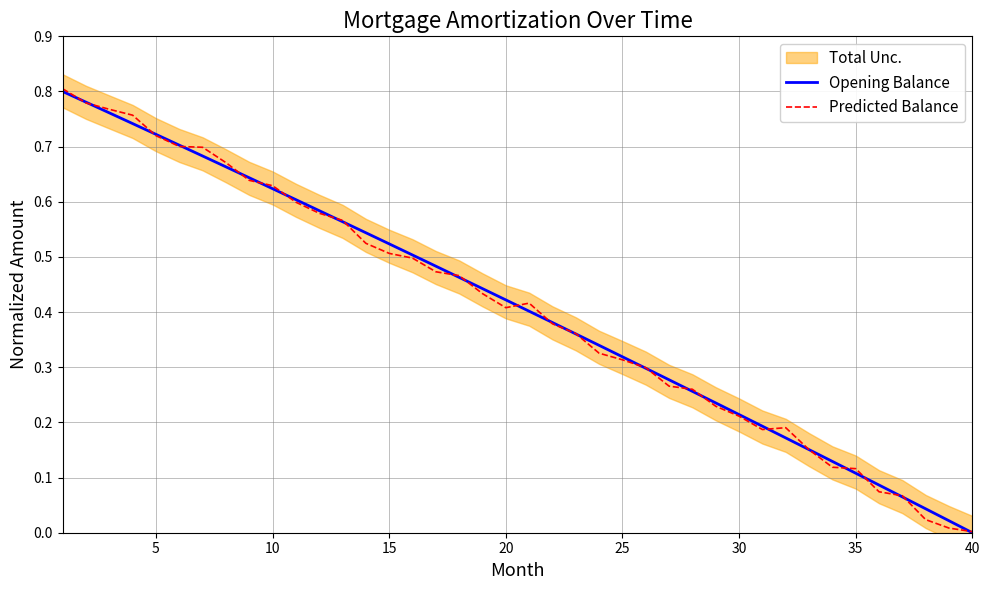

How many lines are shown in the chart?

2